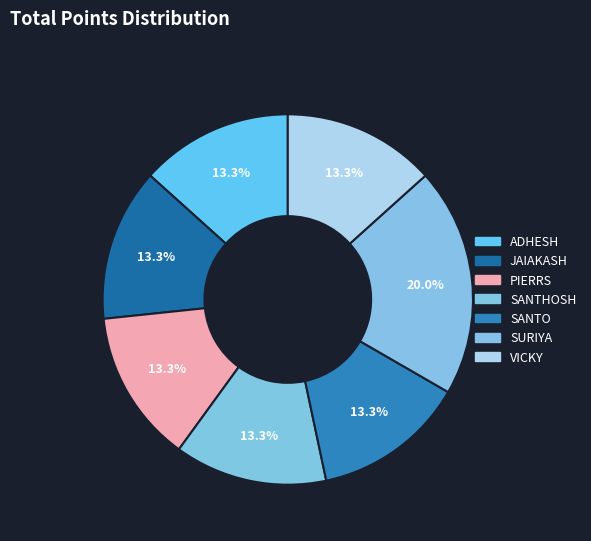

Count the number of slices in the pie.

7